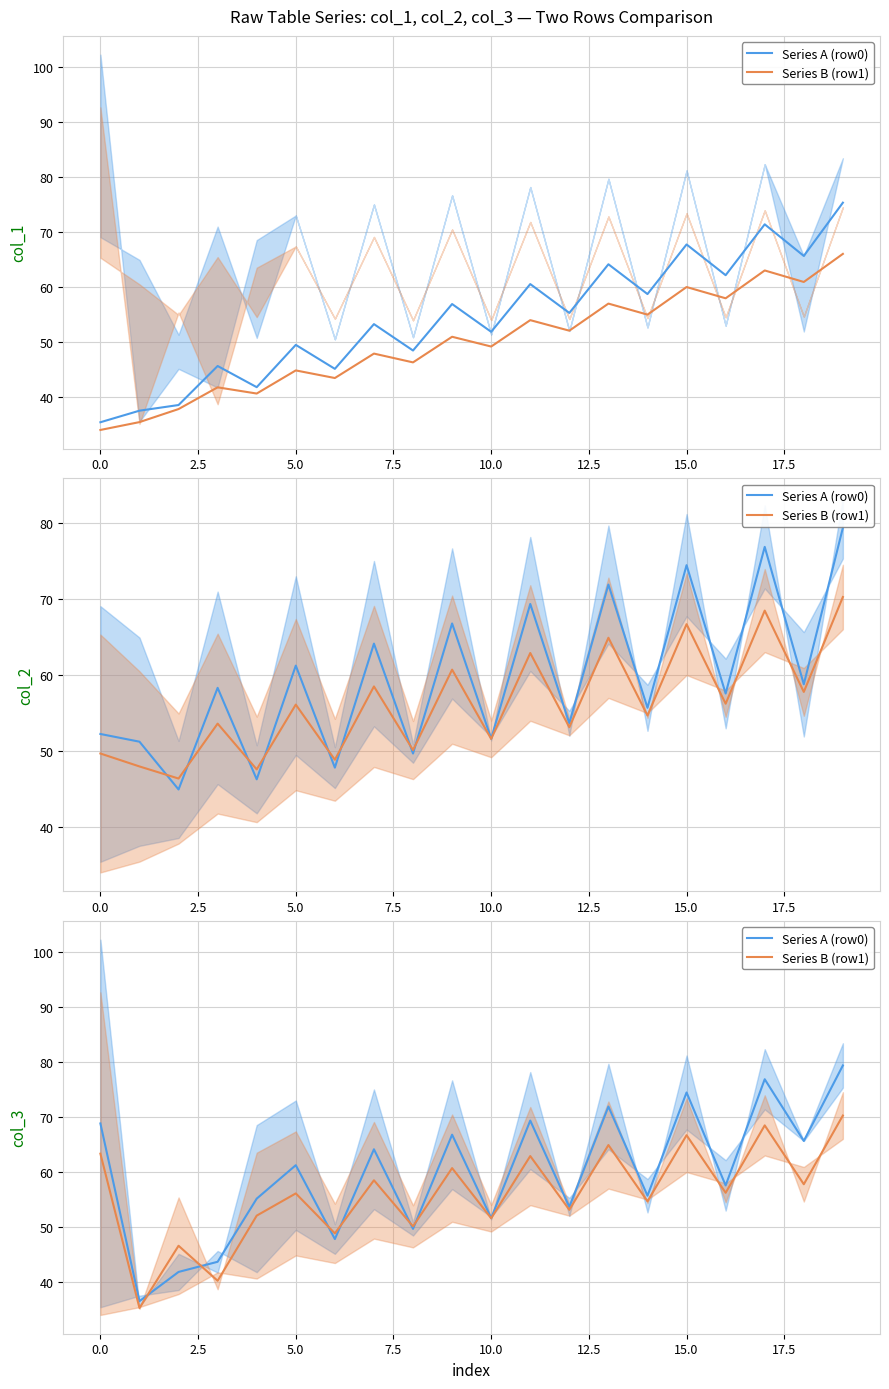

What is the value of the Series A (row0) point at the 20th from the left?

79.4